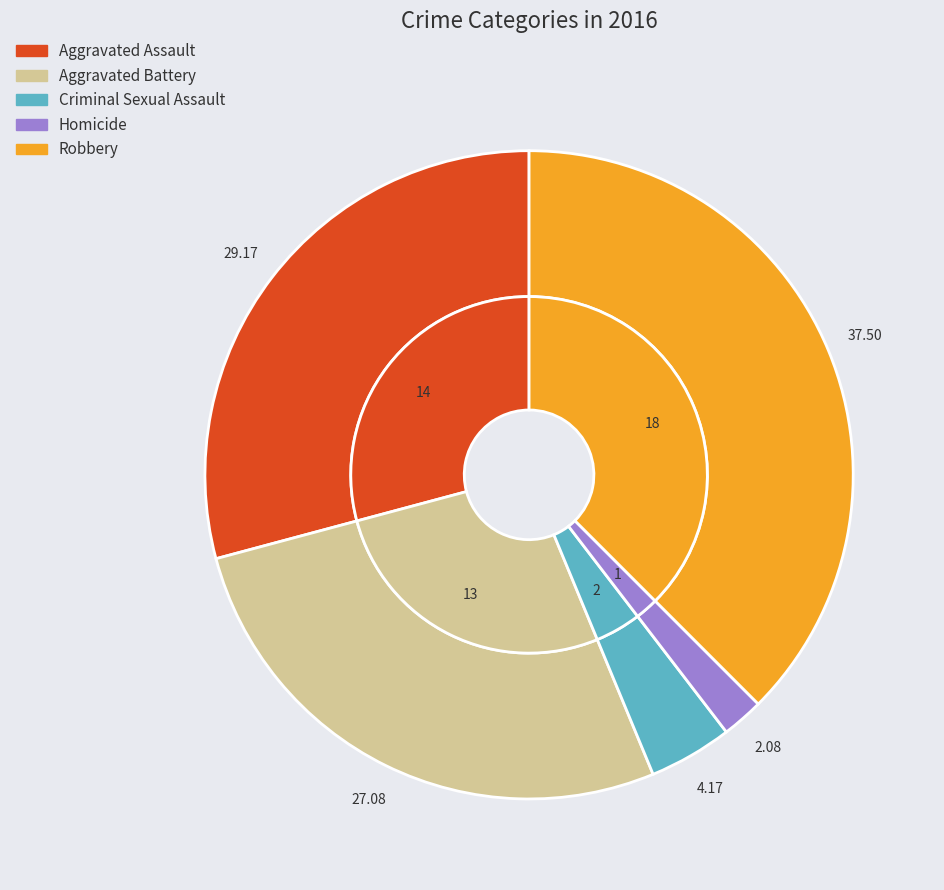

Which category has the biggest portion of the pie?

Robbery